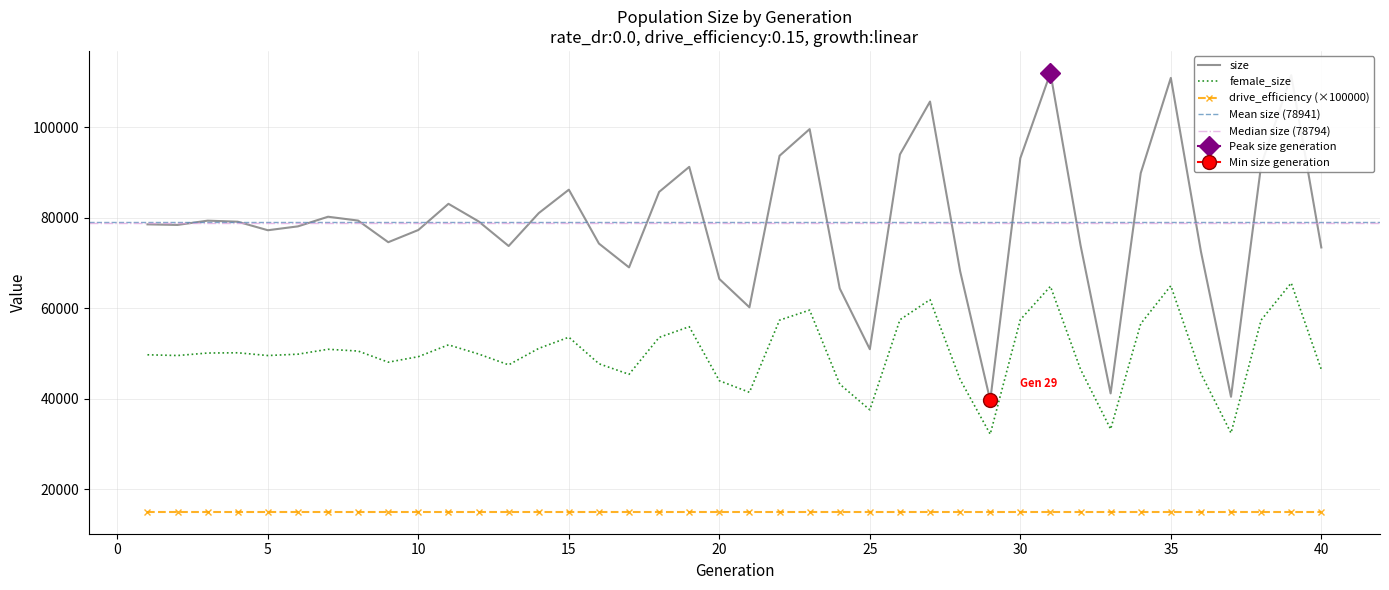

What is the total value across all series at 5?

126724